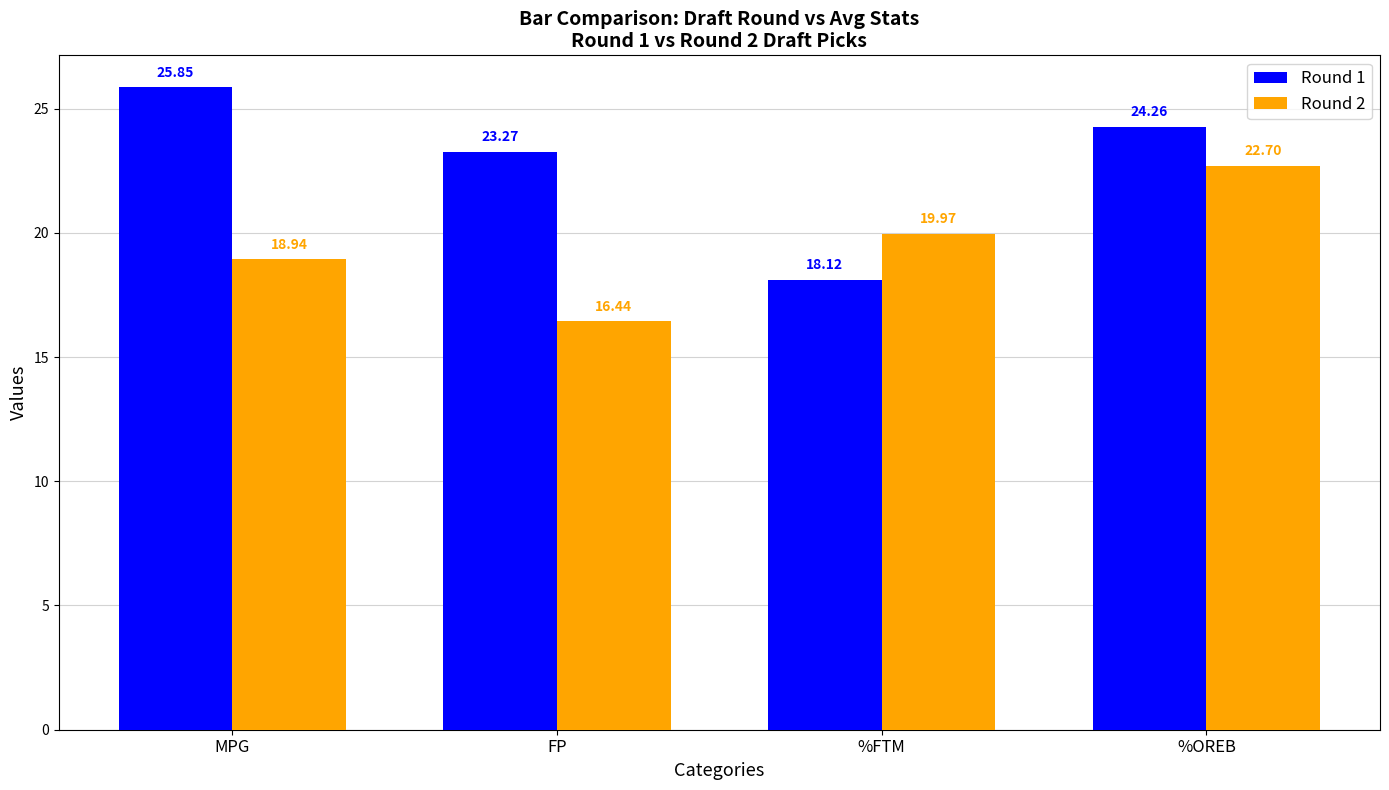

What value does the Round 1 series have at FP?

23.3